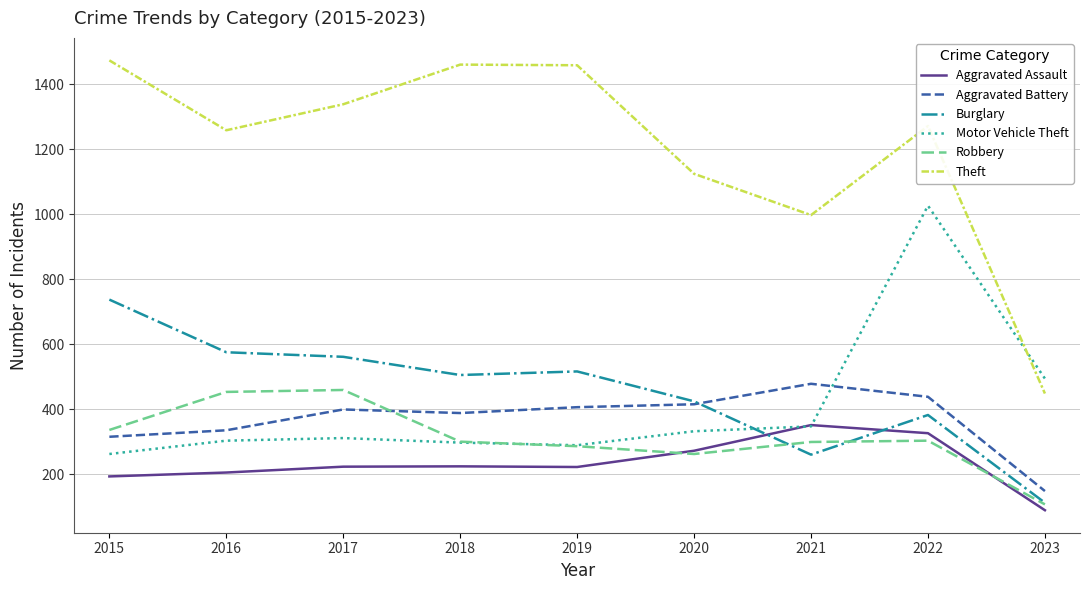

At how many categories does at least one series exceed 1063?

7